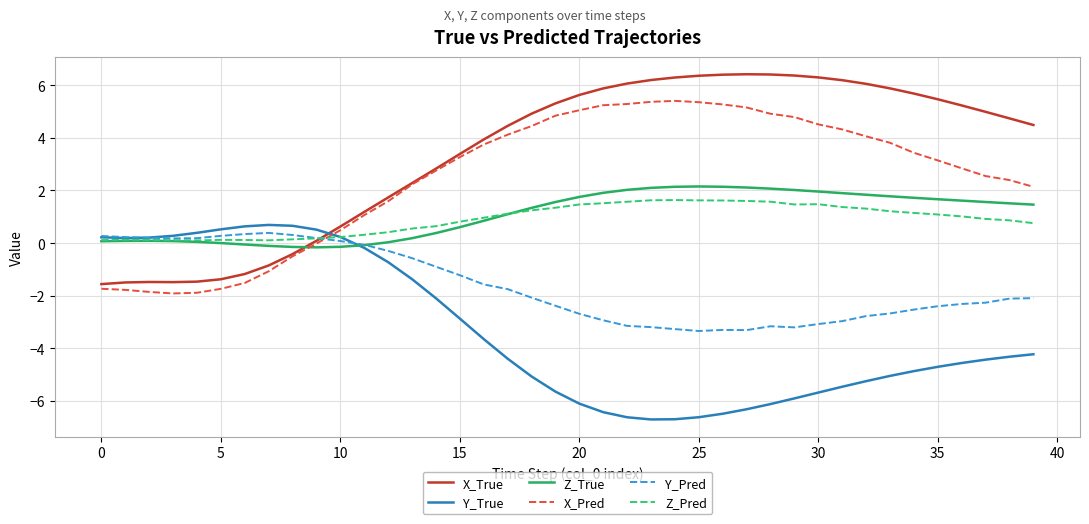

True or false: X_True and Y_True cross at least once.

True